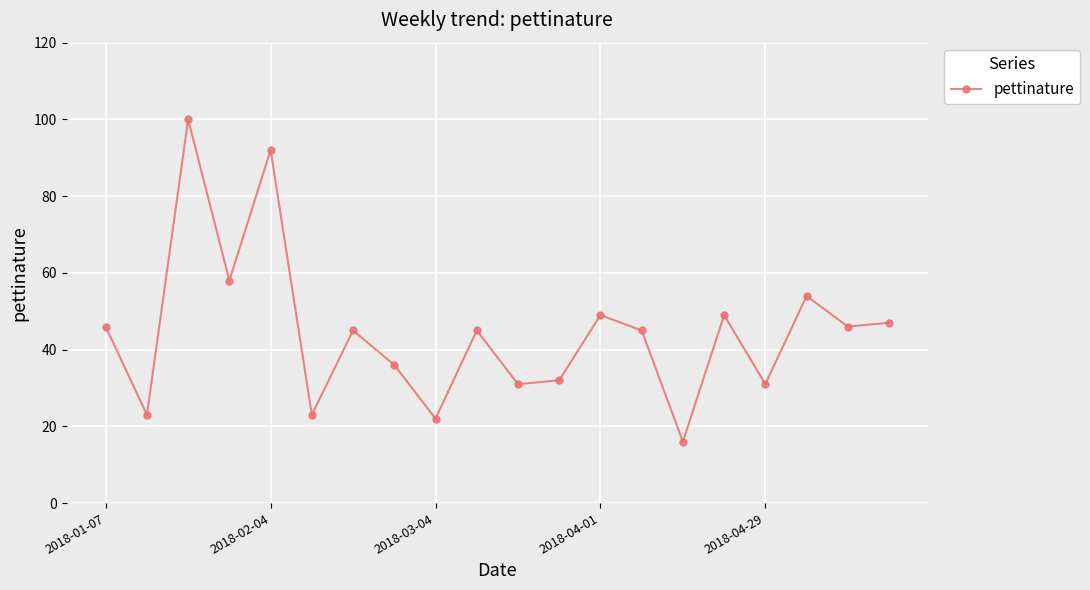

What is the greatest value displayed?

100